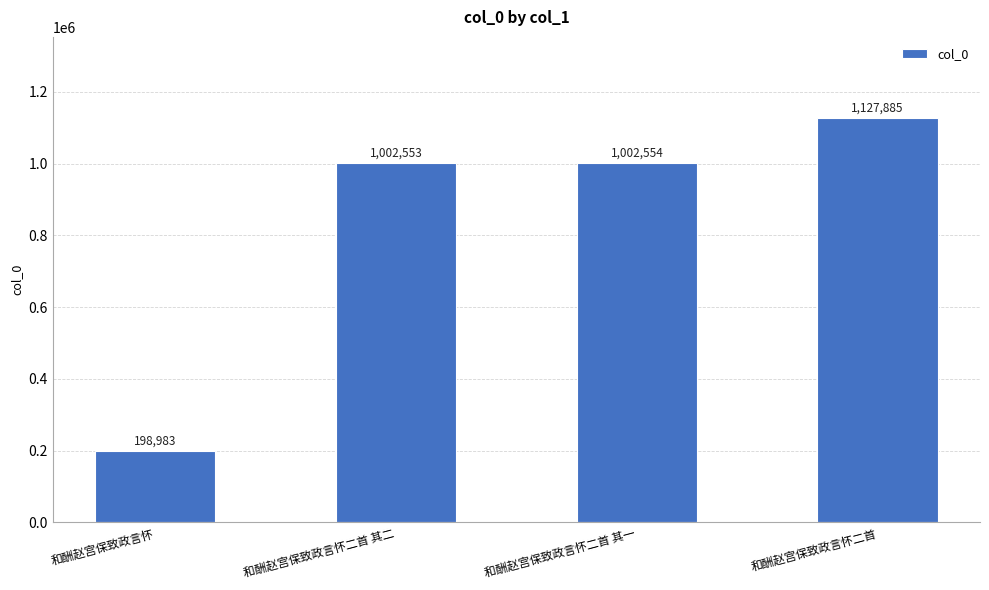

How many data points does each series have?

4